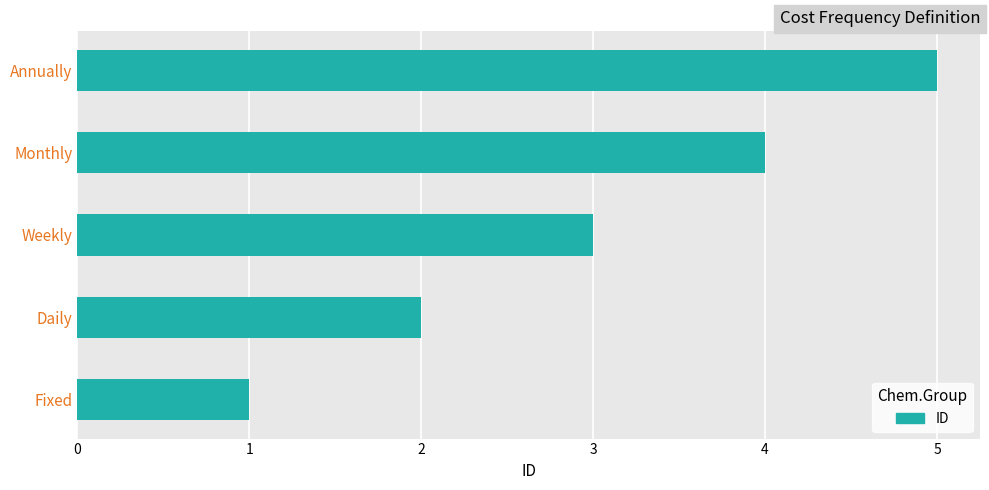

How many data points are less than 3?

2